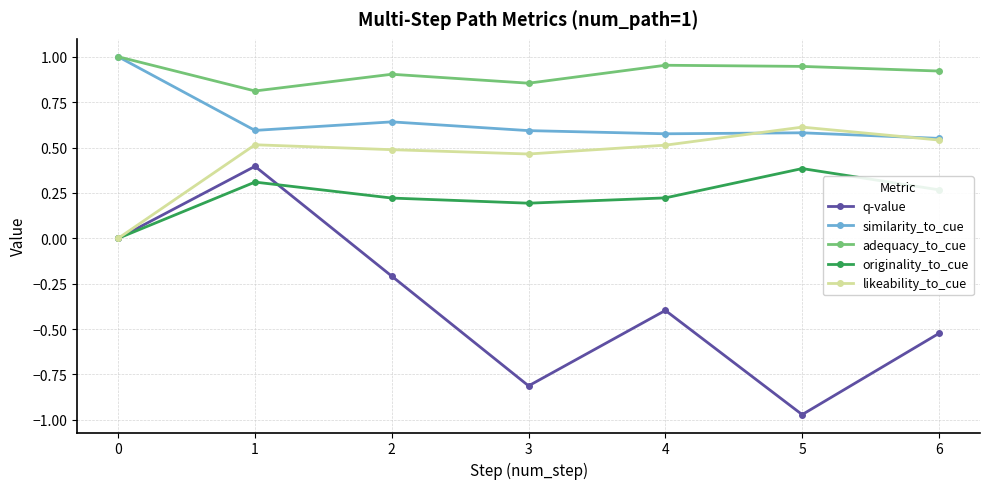

True or false: q-value has more than 1 interior local peaks.

True